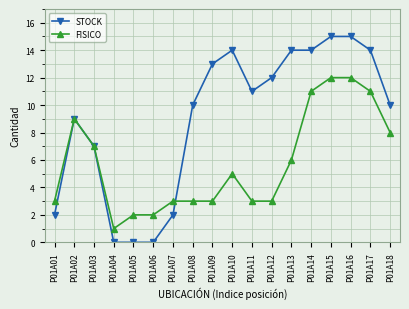

Is the value of STOCK at P01A15 greater than the value of FISICO at P01A02?

Yes